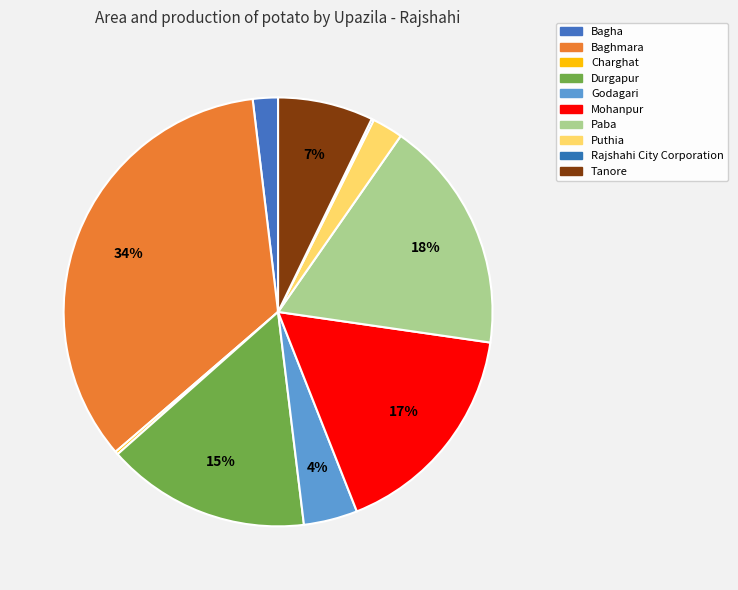

Which slice is the smallest?

Rajshahi City Corporation